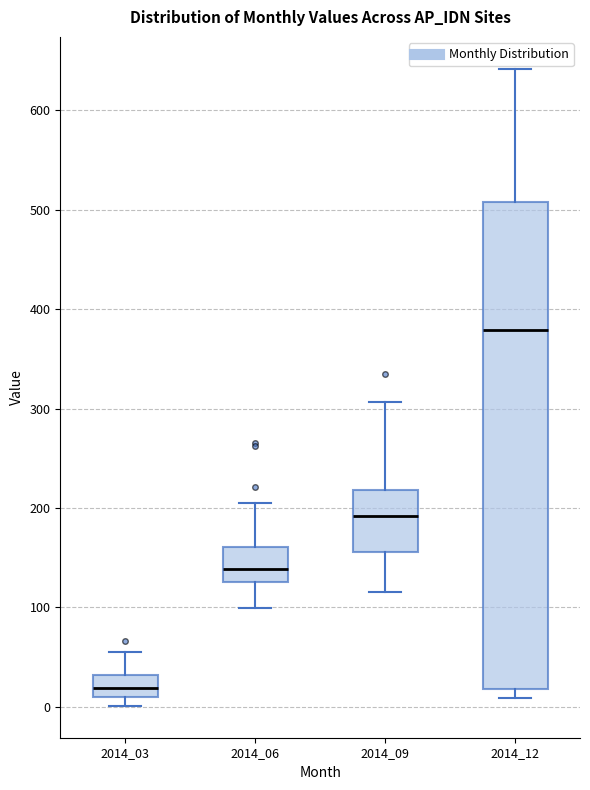

Comparing the boxes themselves (not the whiskers), which one is the tallest?

2014_12